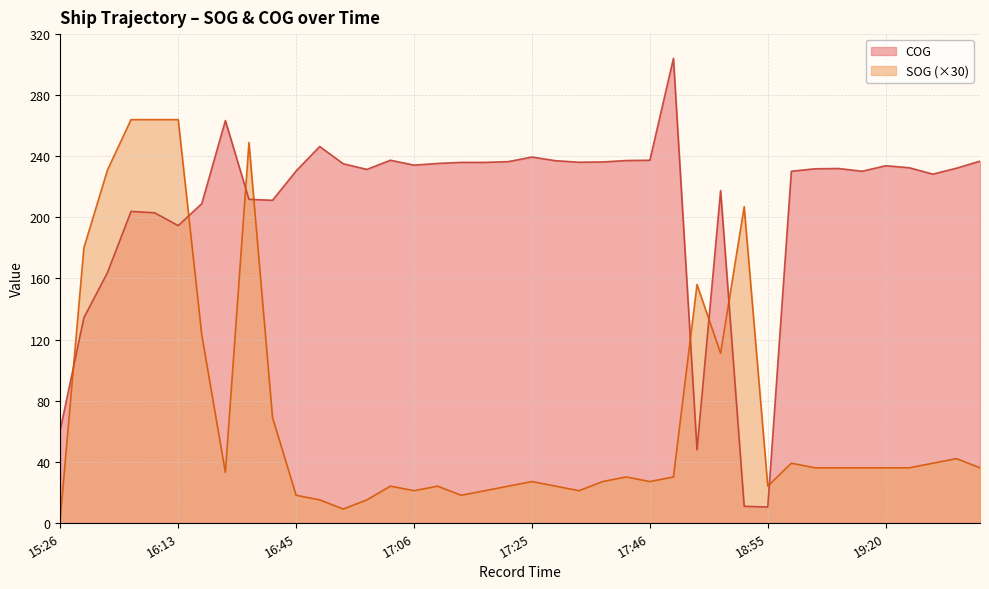

Reading left to right, list all the values displayed in this chart.

SOG: 3.0	180.0	231.0	264.0	264.0	264.0	123.0	33.0	249.0	69.0	18.0	15.0	9.0	15.0	24.0	21.0	24.0	18.0	21.0	24.0	27.0	24.0	21.0	27.0	30.0	27.0	30.0	156.0	111.0	207.0	24.0	39.0	36.0	36.0	36.0	36.0	36.0	39.0	42.0	36.0
COG: 61.0	134.3	163.8	203.9	203.0	194.6	209.0	263.4	211.8	211.2	230.4	246.4	235.1	231.4	237.4	234.2	235.3	236.0	236.0	236.5	239.5	237.1	236.1	236.3	237.2	237.4	304.1	47.8	217.5	10.8	10.3	230.2	231.8	232.0	230.2	233.8	232.5	228.3	232.2	236.8